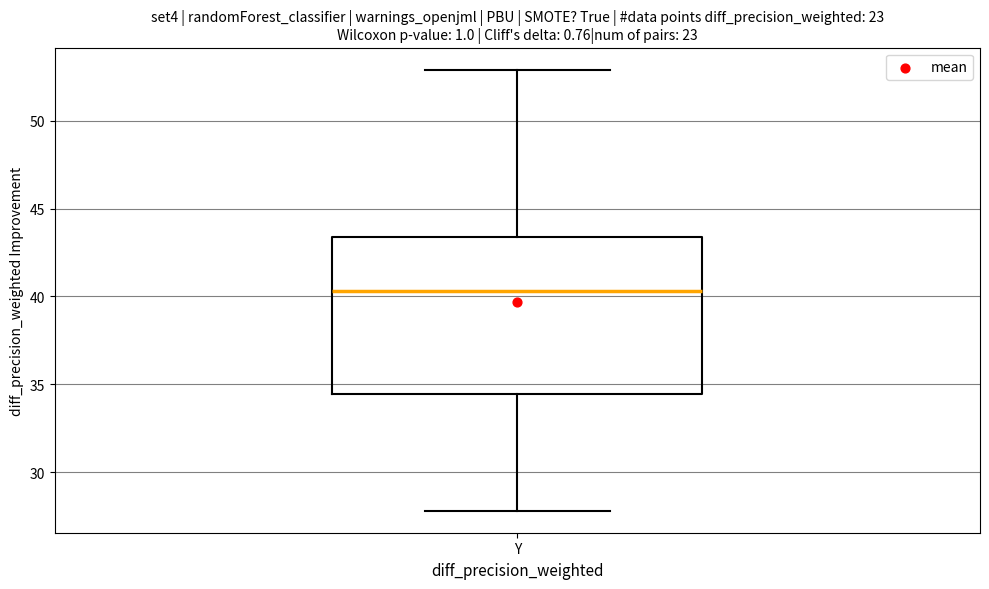

Read this box plot against the y-axis: the position of the median line, the range covered by the box, and the ends of both whiskers. The values are not printed on the chart, so give them approximately, as read against the axis.

median 40.5, box 34.5 to 43.5, whiskers 28.0 to 53.0